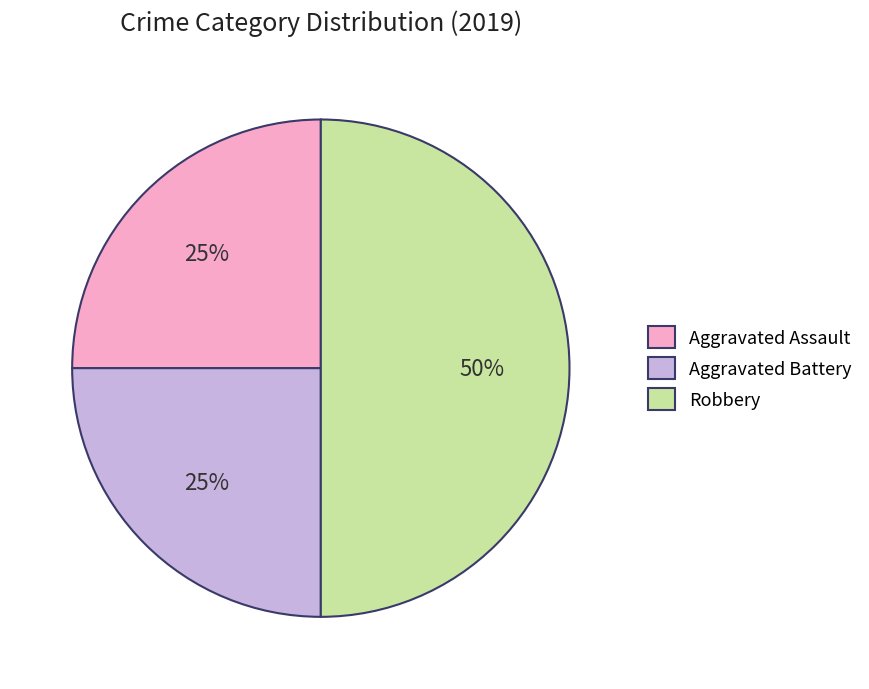

How many segments does this pie chart have?

3